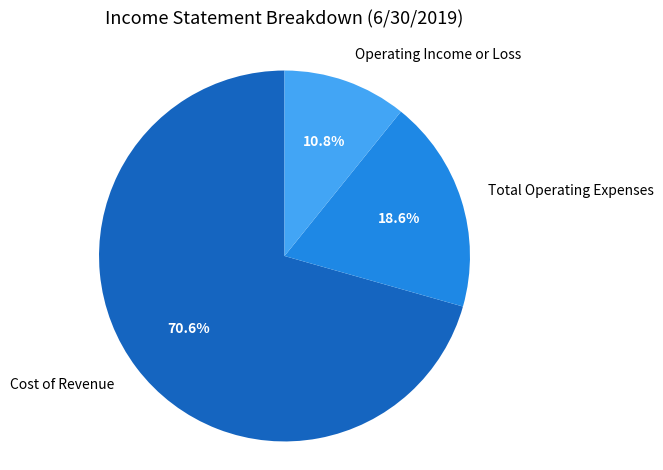

What is the total percentage of Total Operating Expenses and Operating Income or Loss?

29.4%